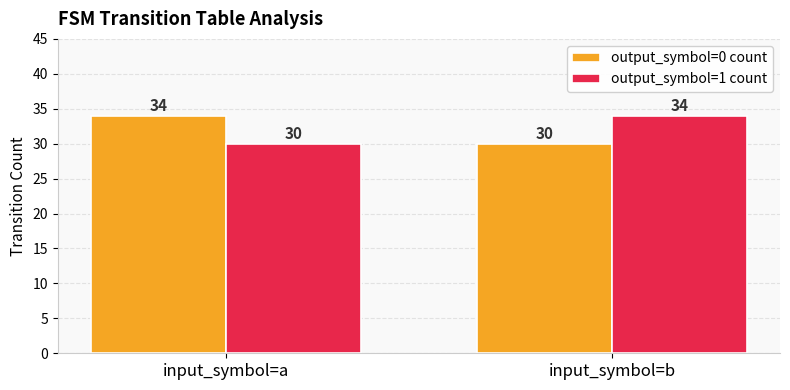

What is the minimum value shown in the chart?

30